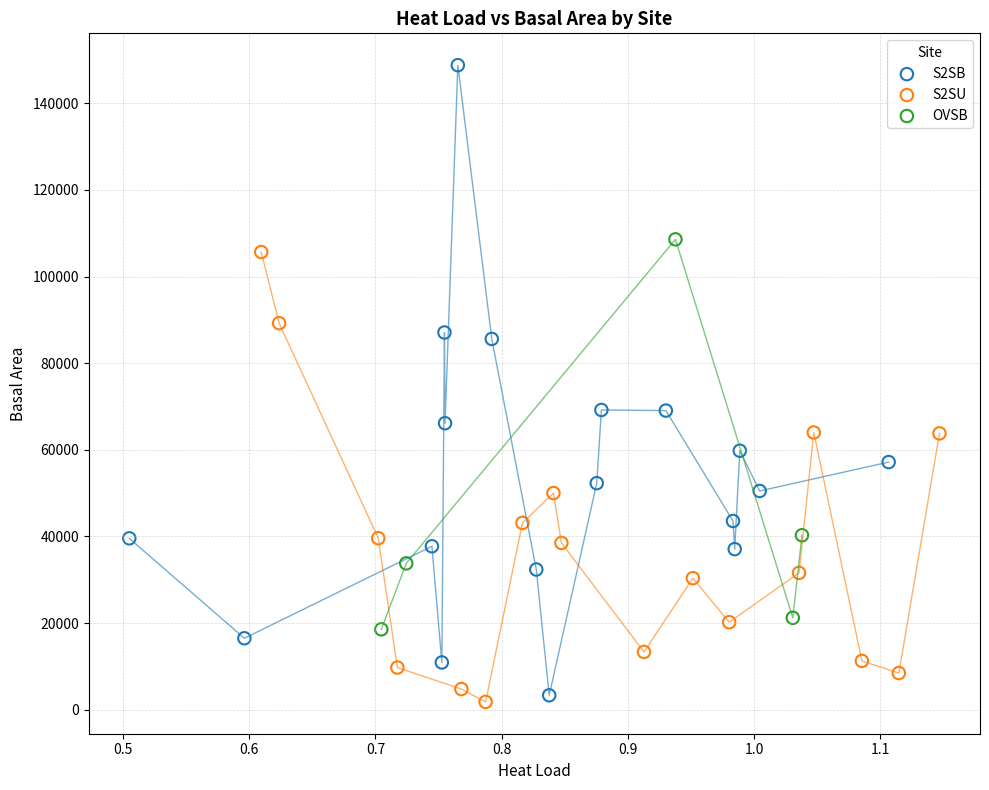

Which series has the largest Y range (max minus min)?

S2SB